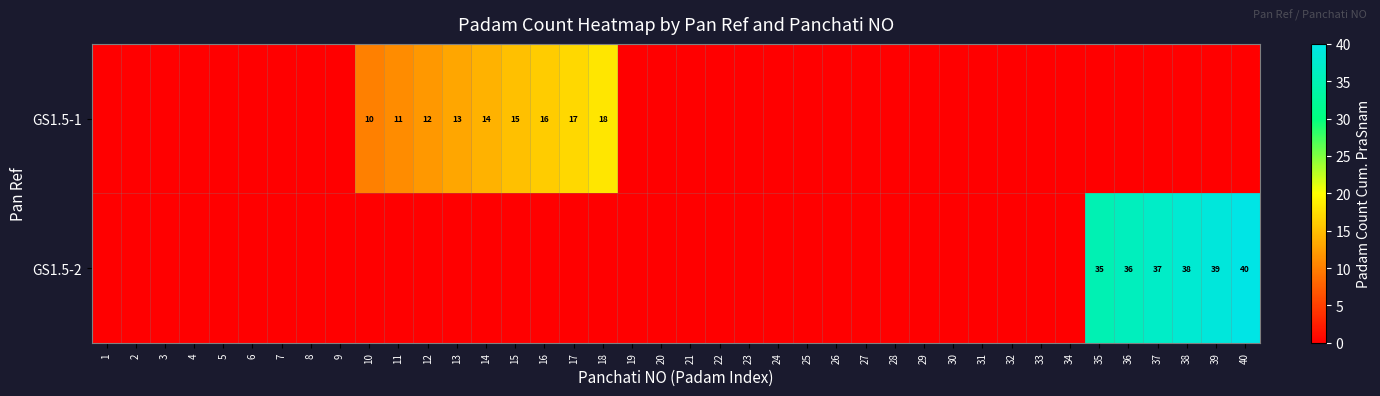

Which label corresponds to the smallest value in the chart?

1